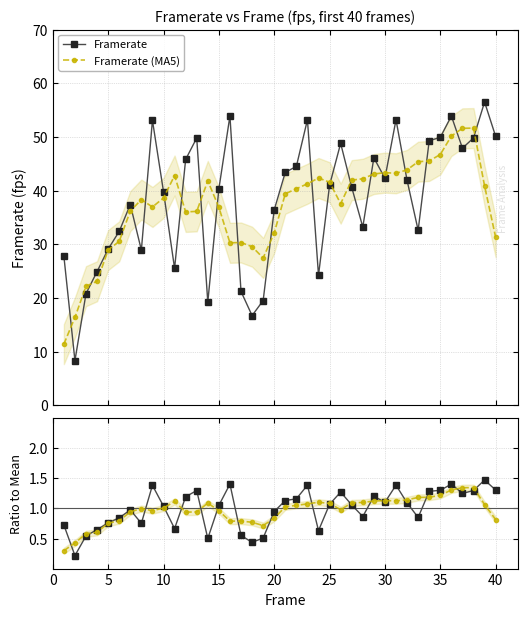

What is the lowest value of the Framerate series?

8.3